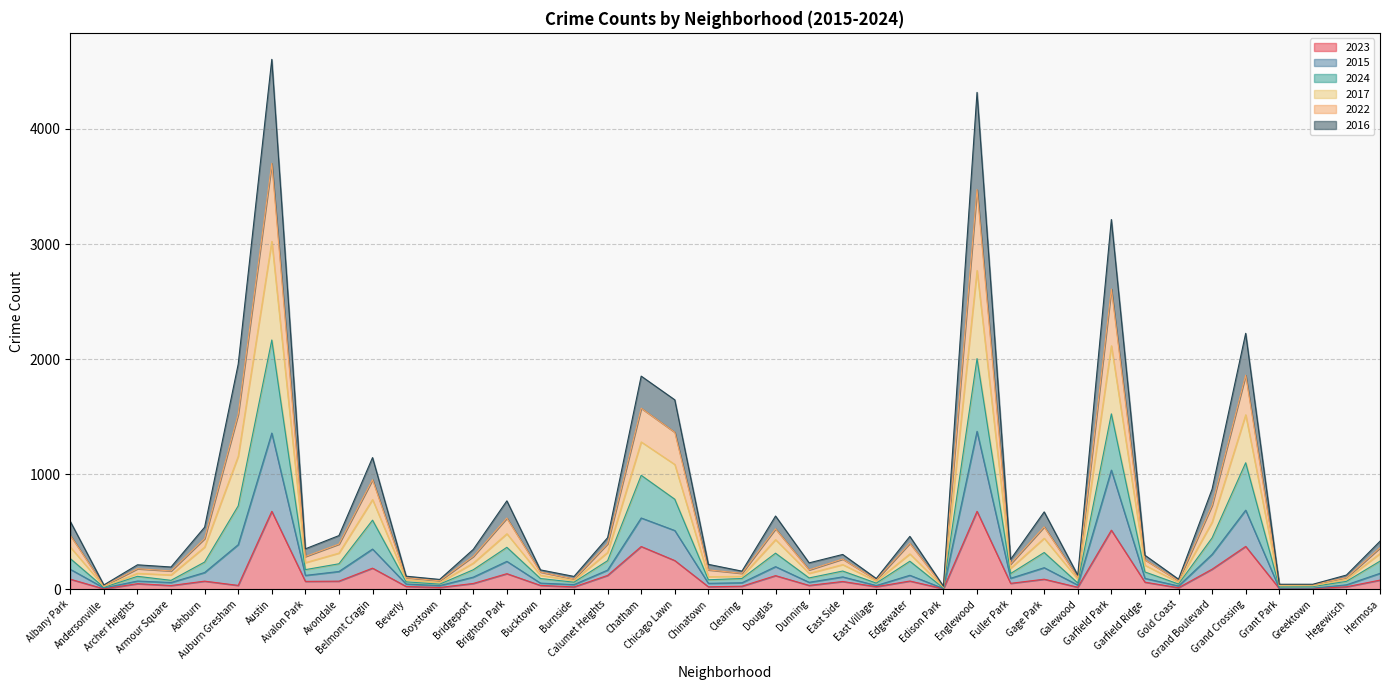

At which label does 2023 first exceed 61?

Albany Park